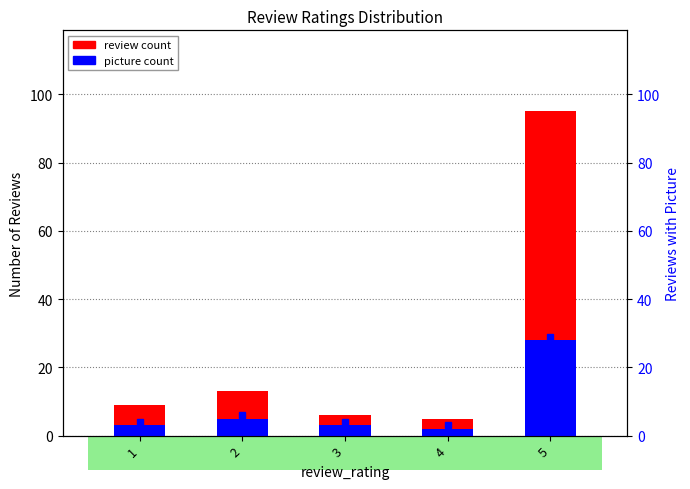

Which series has the largest total across all categories?

review count